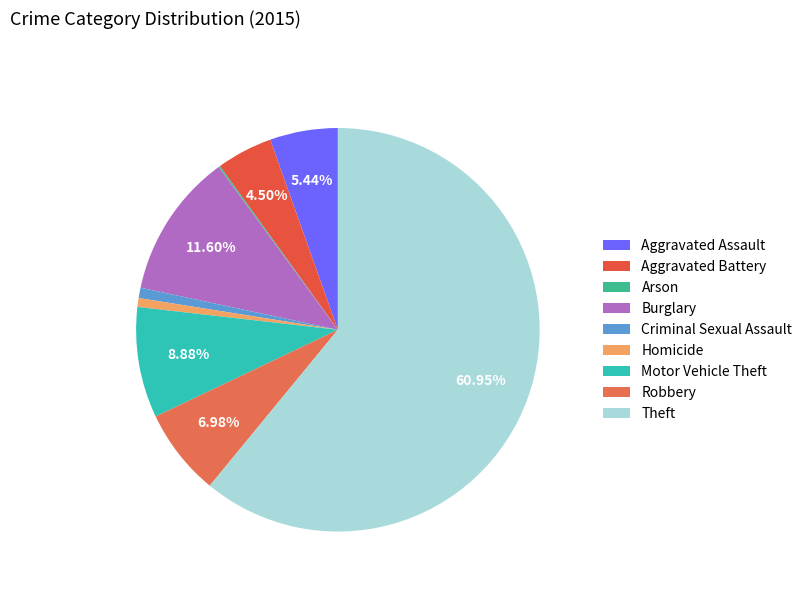

Count the number of slices in the pie.

9